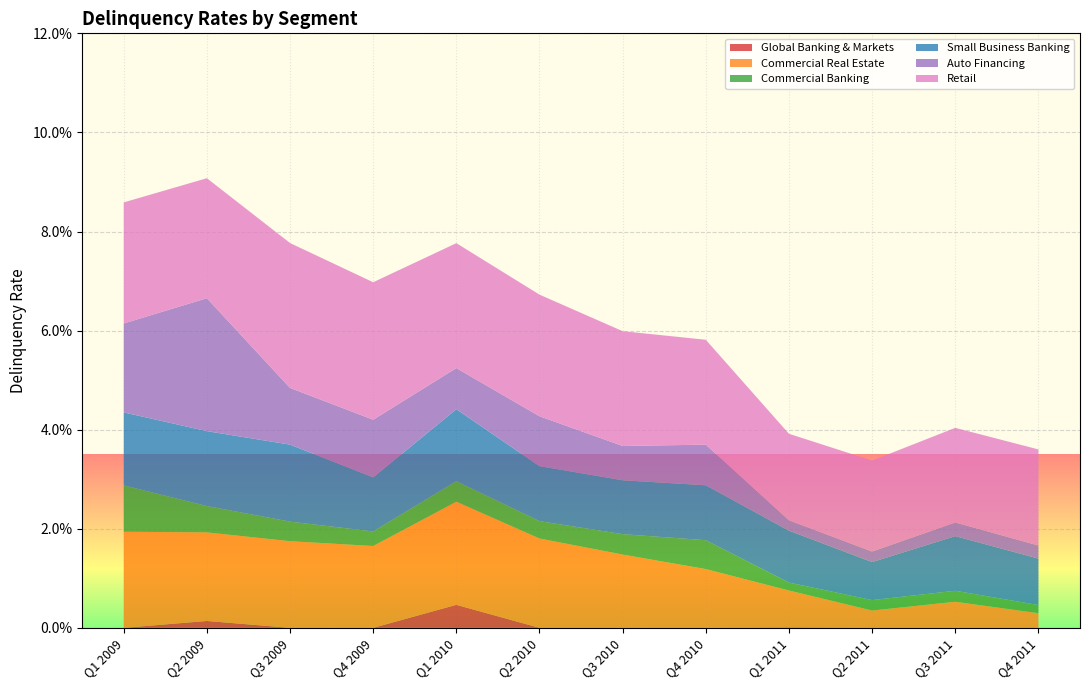

What are all the series names shown in the legend?

Global Banking & Markets, Commercial Real Estate, Commercial Banking, Small Business Banking, Auto Financing, Retail